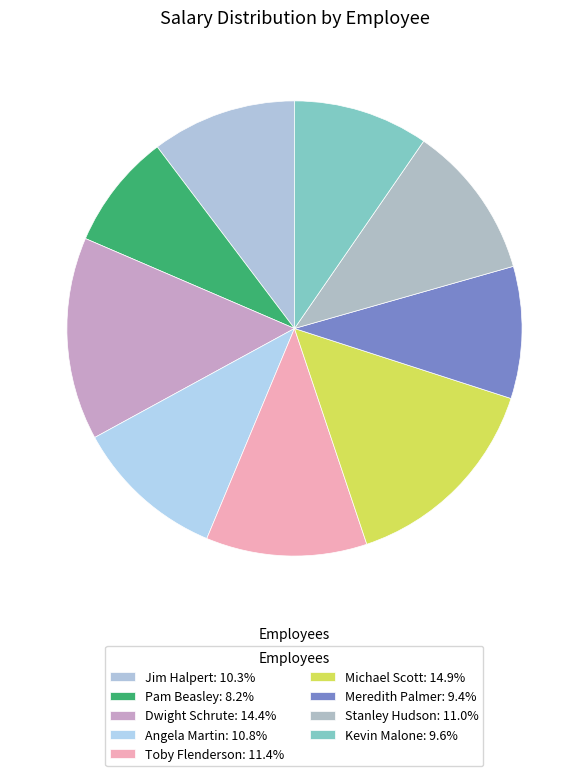

The Michael Scott slice represents 22% of the pie. True or false?

False